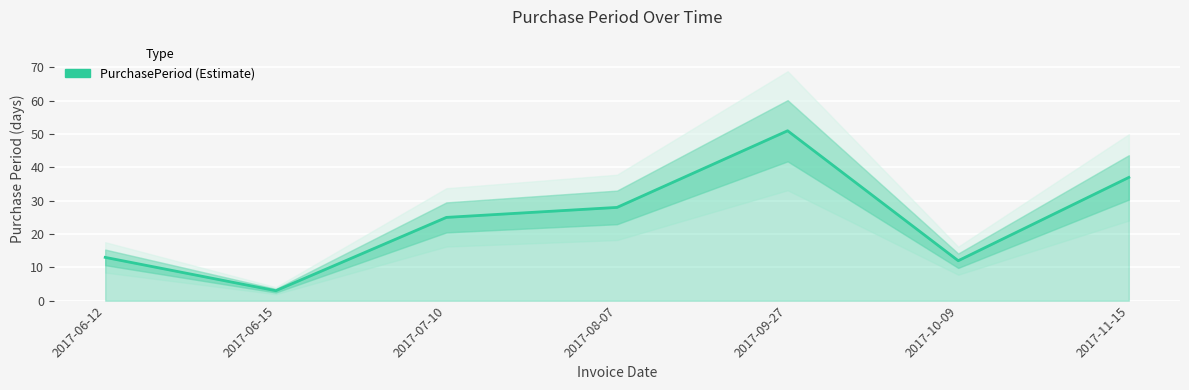

What is the change in value from 2017-07-10 to 2017-11-15?

+12